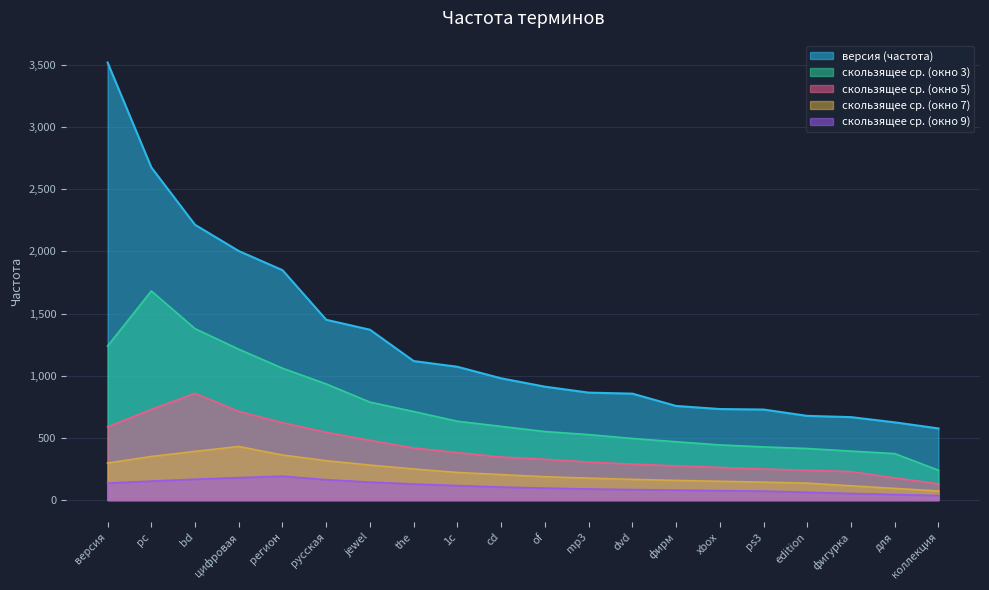

List the labels in order of value, largest first.

версия, pc, bd, цифровая, регион, русская, jewel, the, 1с, cd, of, mp3, dvd, фирм, xbox, ps3, edition, фигурка, для, коллекция